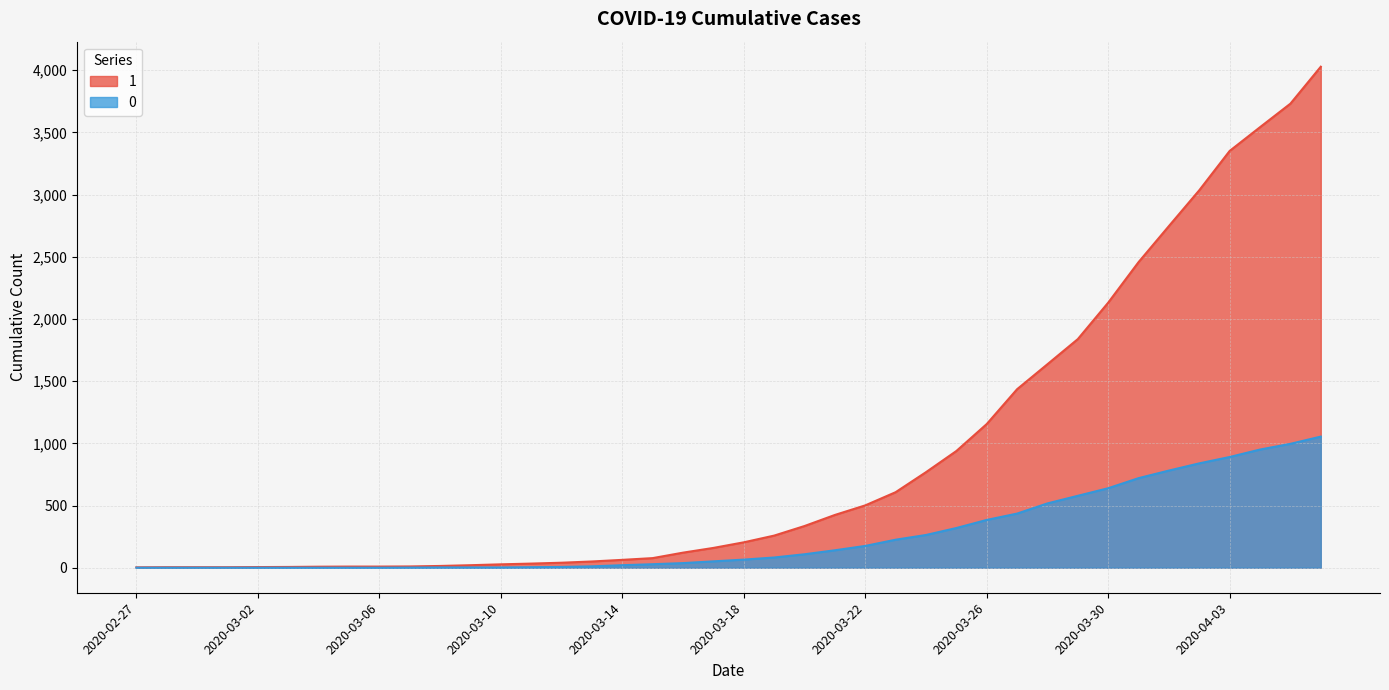

Rank the series by their maximum value, from lowest to highest.

0, 1